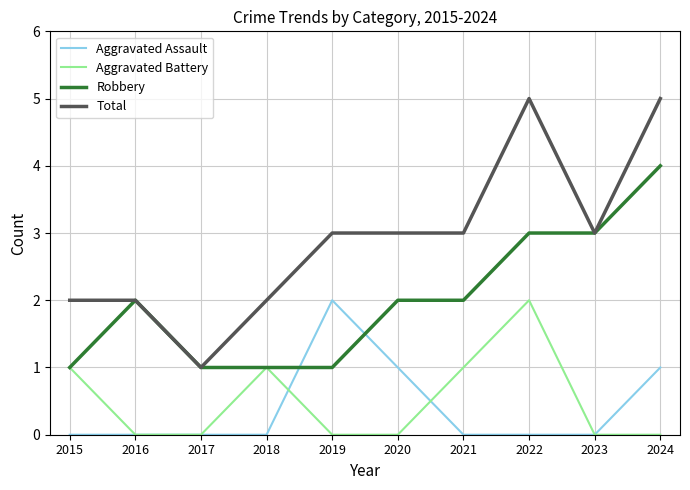

How many lines are shown in the chart?

4